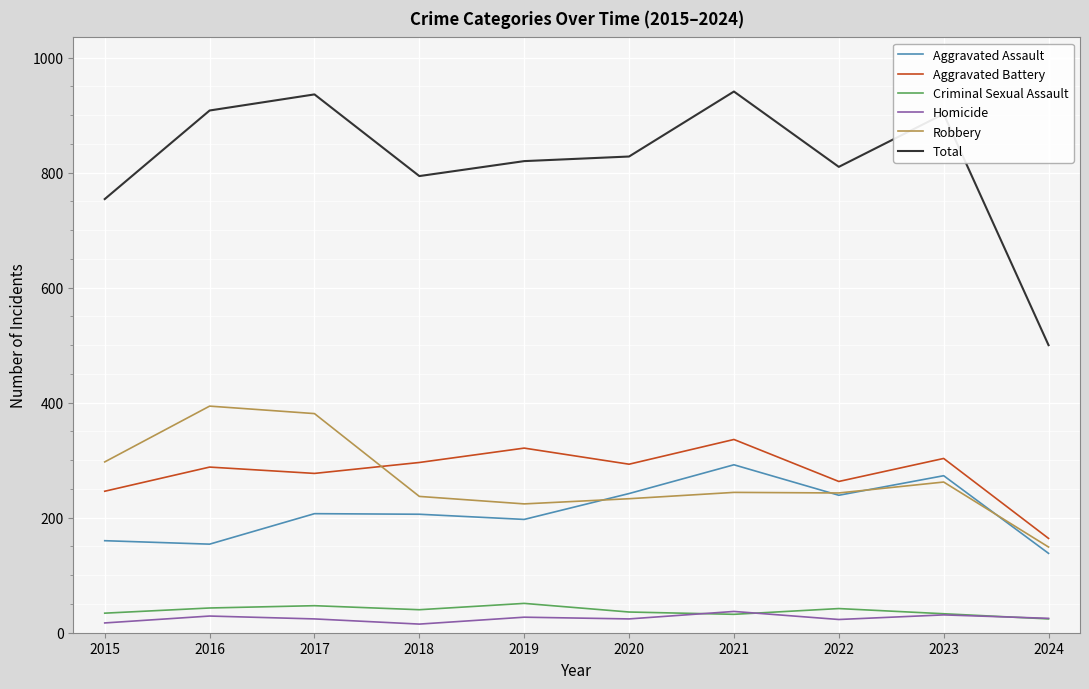

What is the total value across all series at 2024?

1000